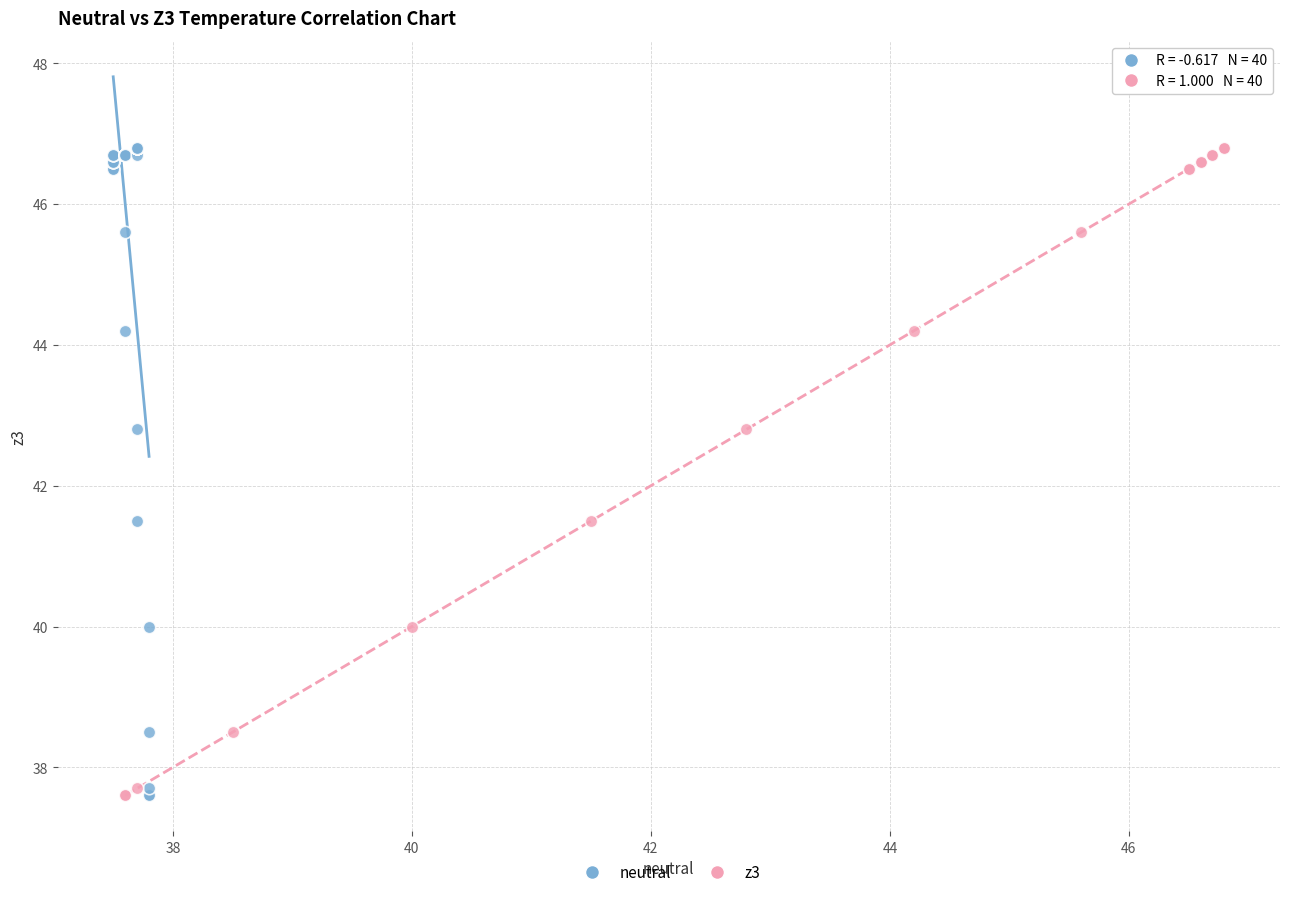

What are all the series names shown in the legend?

neutral, z3